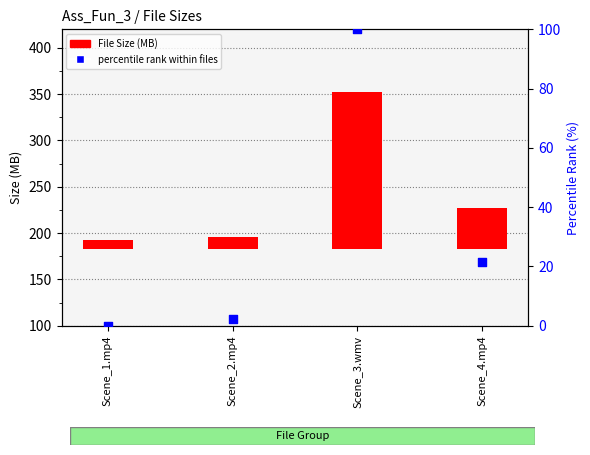

Which series has the largest Y range (max minus min)?

File Size (MB)